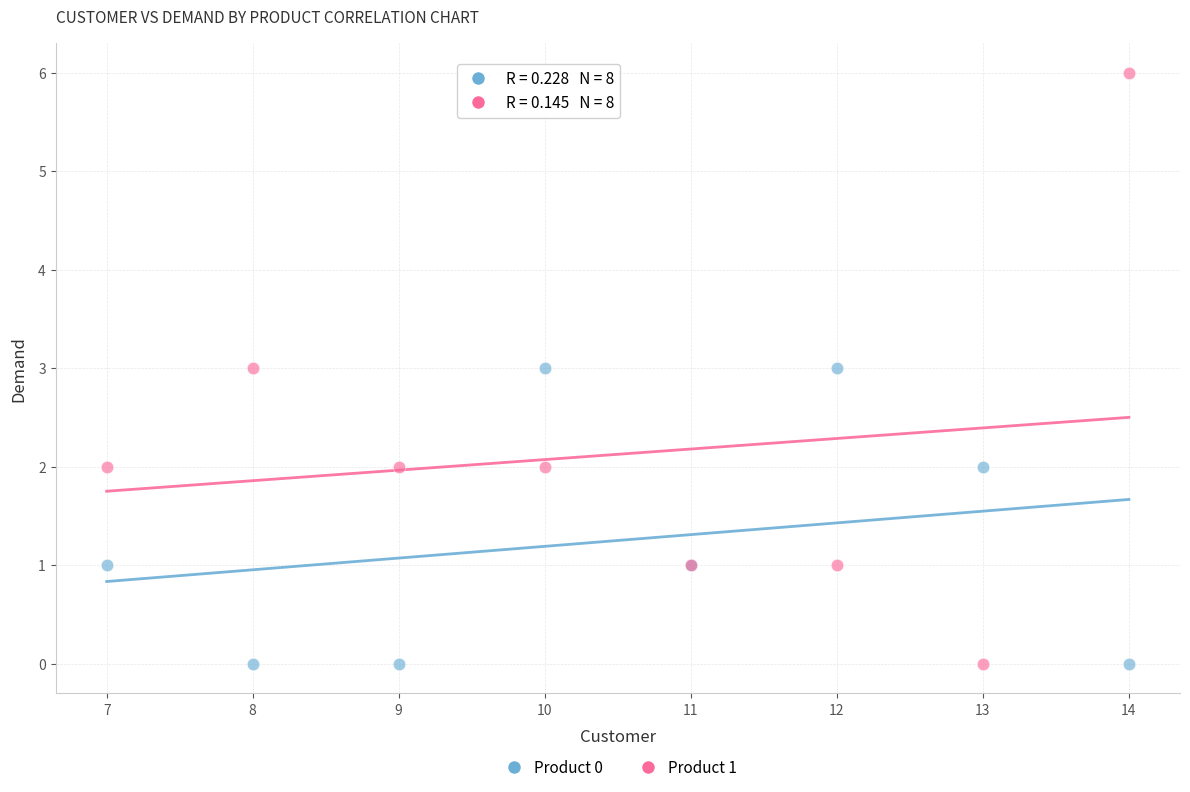

Which series has the largest Y range (max minus min)?

Product 1